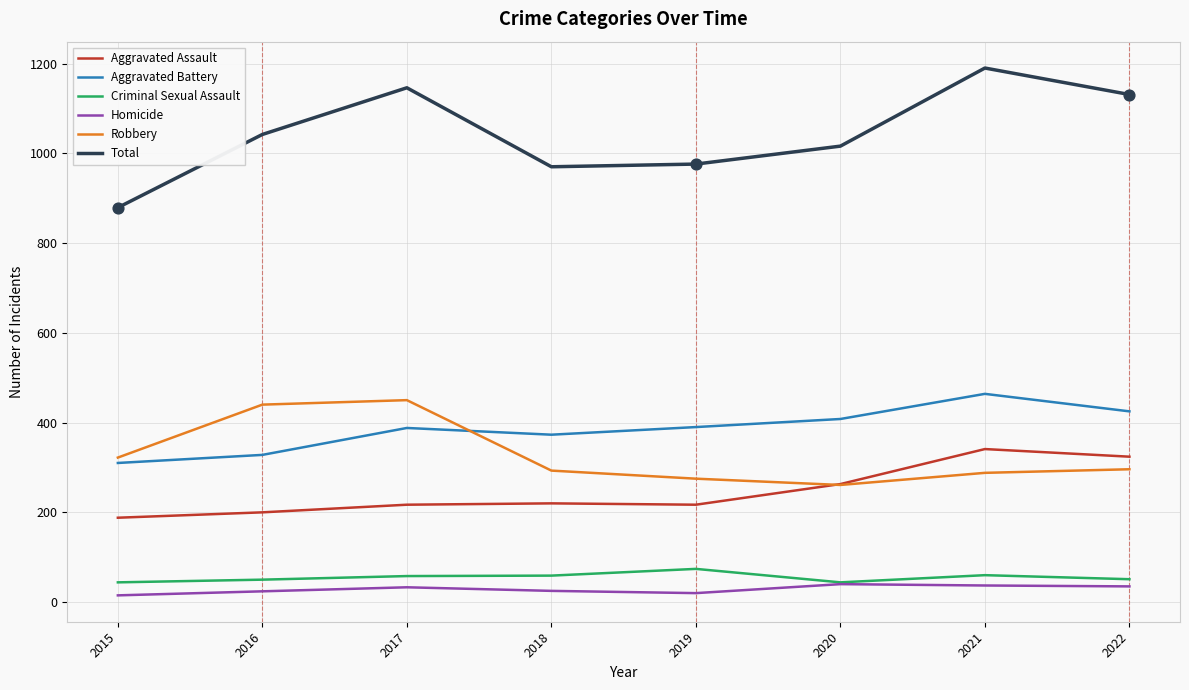

What is the total value across all series at 2017?

2292